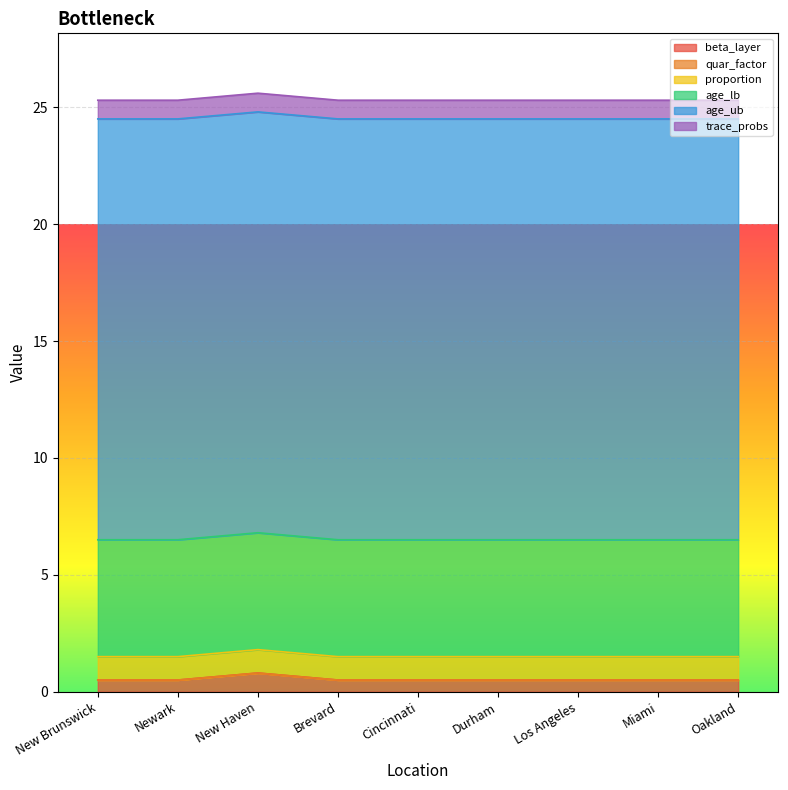

Count the number of categories in the chart.

9